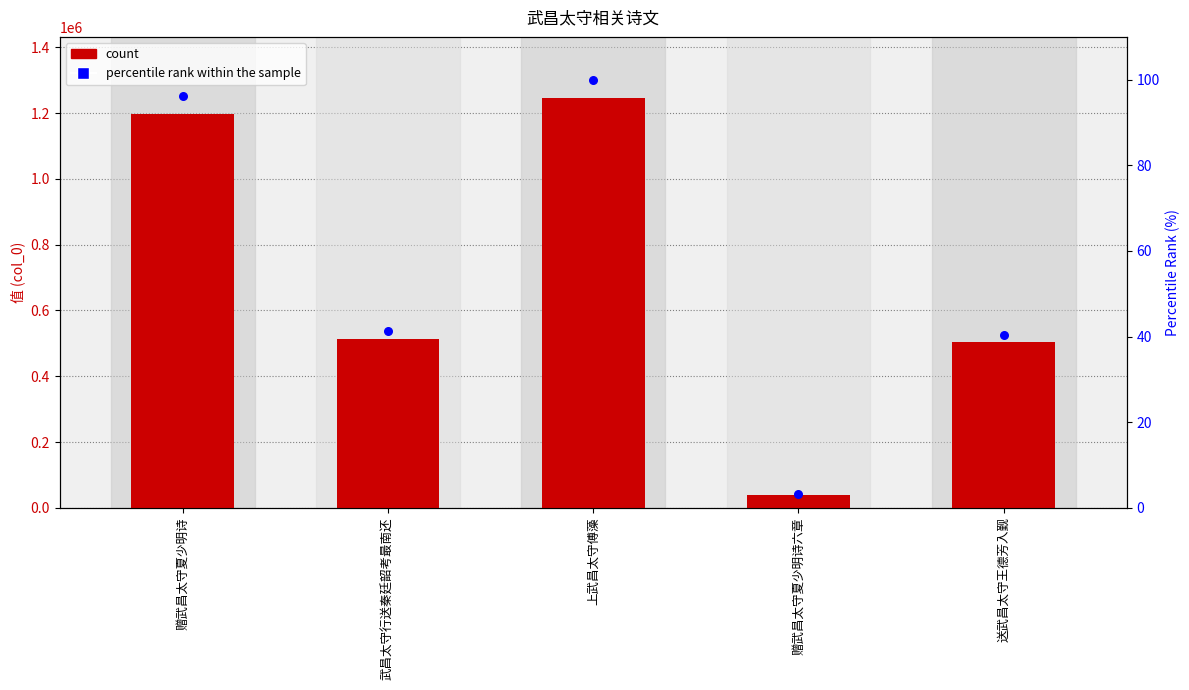

Is the value of percentile rank within the sample at 上武昌太守傅藻 greater than the value of col_0 at 赠武昌太守夏少明诗?

No